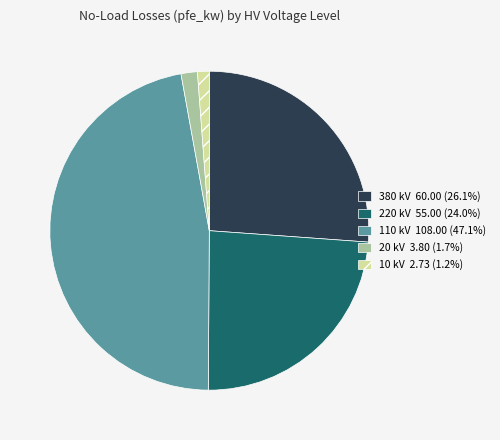

Does 20 represent more than half of the total?

No